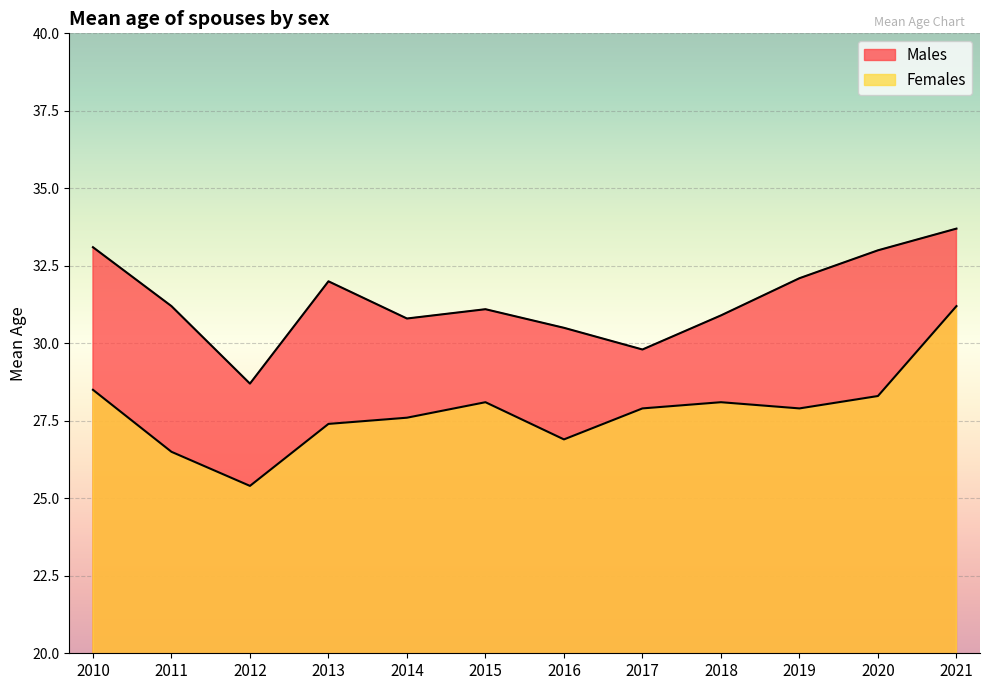

What is the average value of the Males series?

31.4